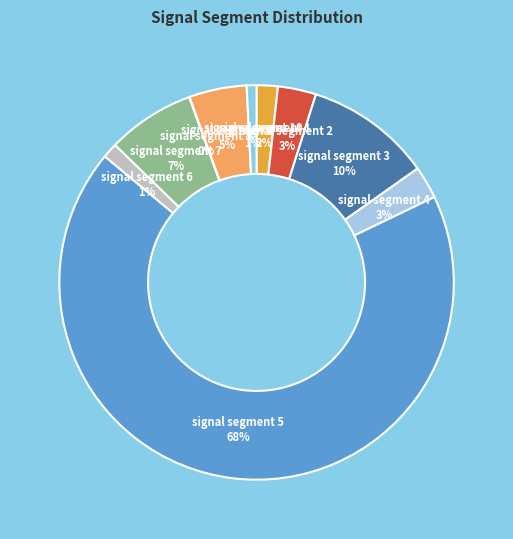

To the nearest percent, what is the average slice percentage?

10%